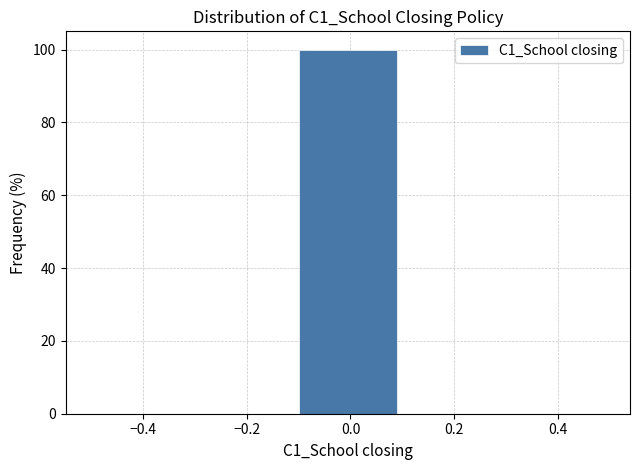

Reading left to right, list every bar in this chart as the range it spans on the x-axis followed by its height. The values are not printed on the chart, so give them approximately, as read against the axis.

-0.5 to -0.3: 0
-0.3 to -0.1: 0
-0.1 to 0.1: 100
0.1 to 0.3: 0
0.3 to 0.5: 0